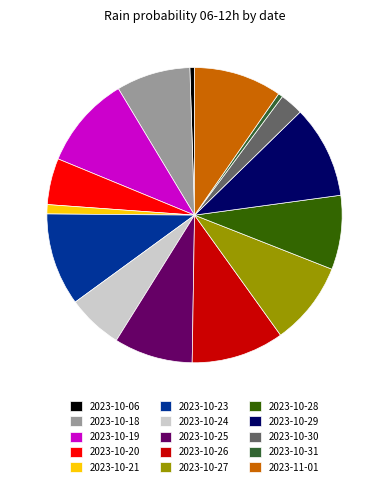

Is there any slice that represents more than half of the pie?

No